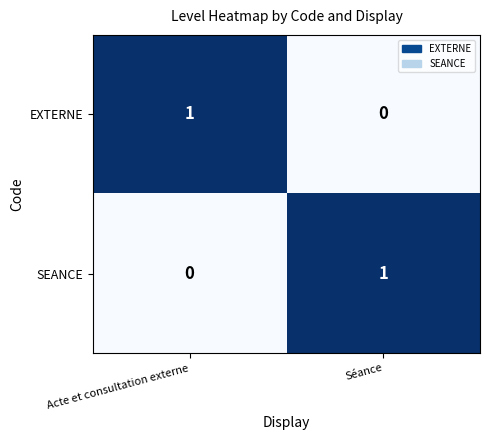

Where is EXTERNE nearest to the value 0?

Séance